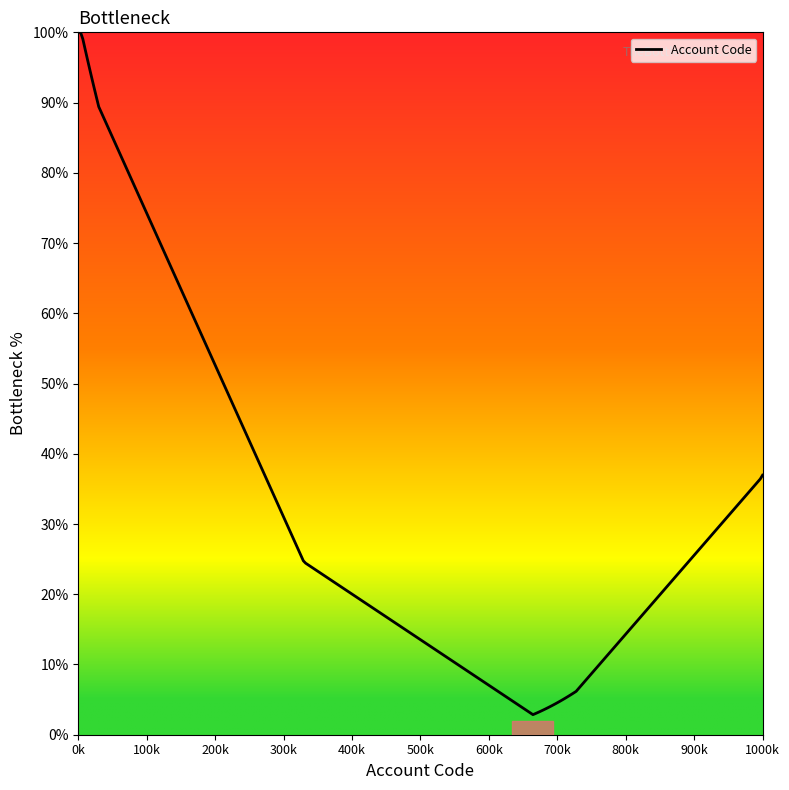

What is the greatest value displayed?

100.0